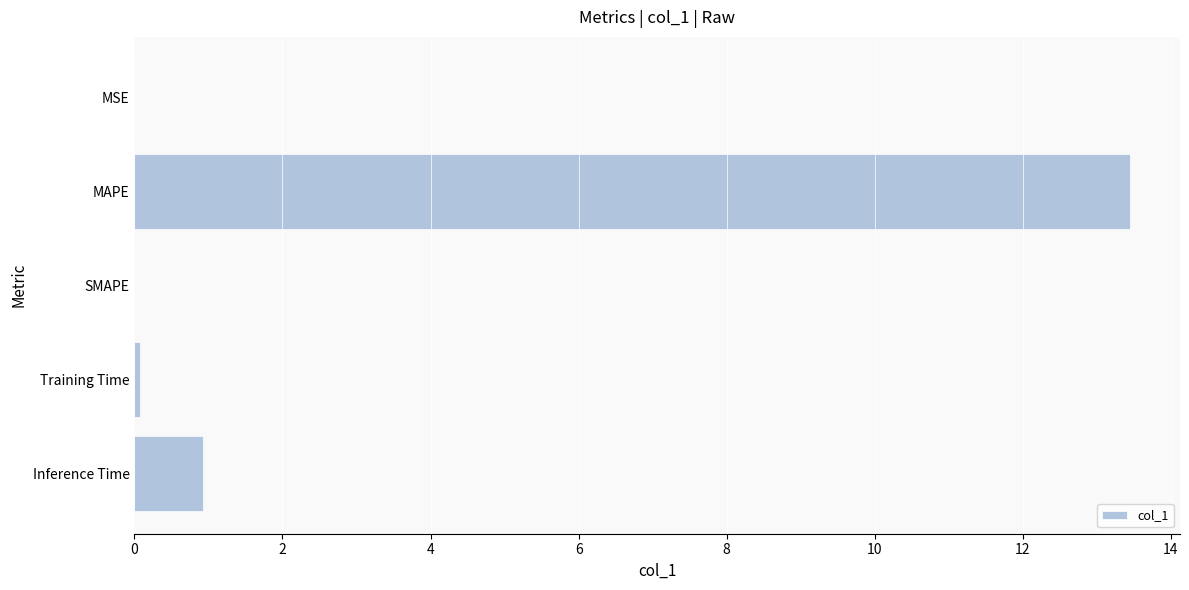

What is the sum of all values?

14.5